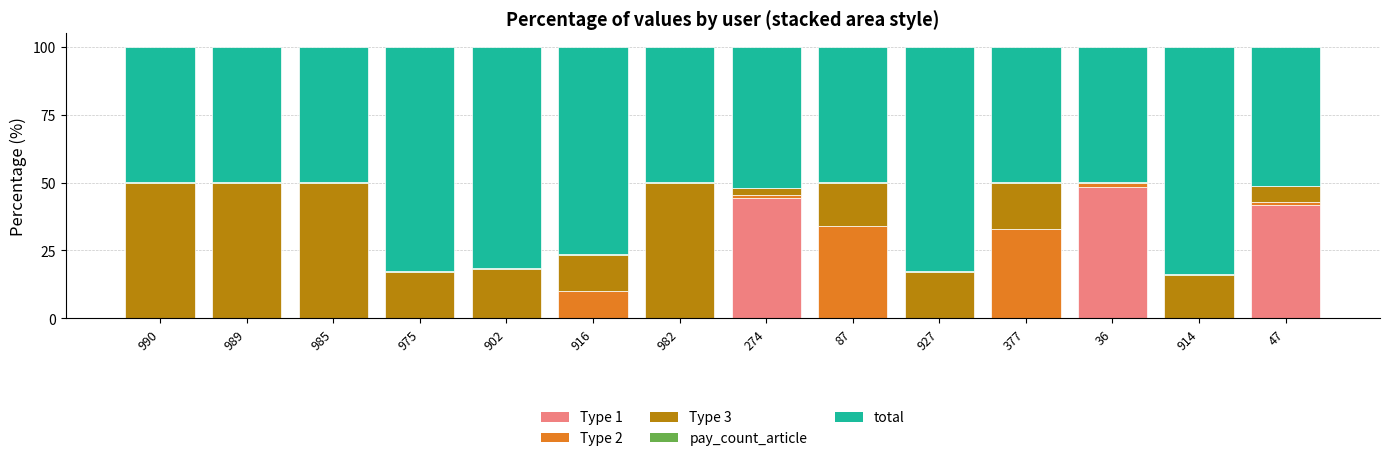

What is the maximum value for Type 1?

48.4